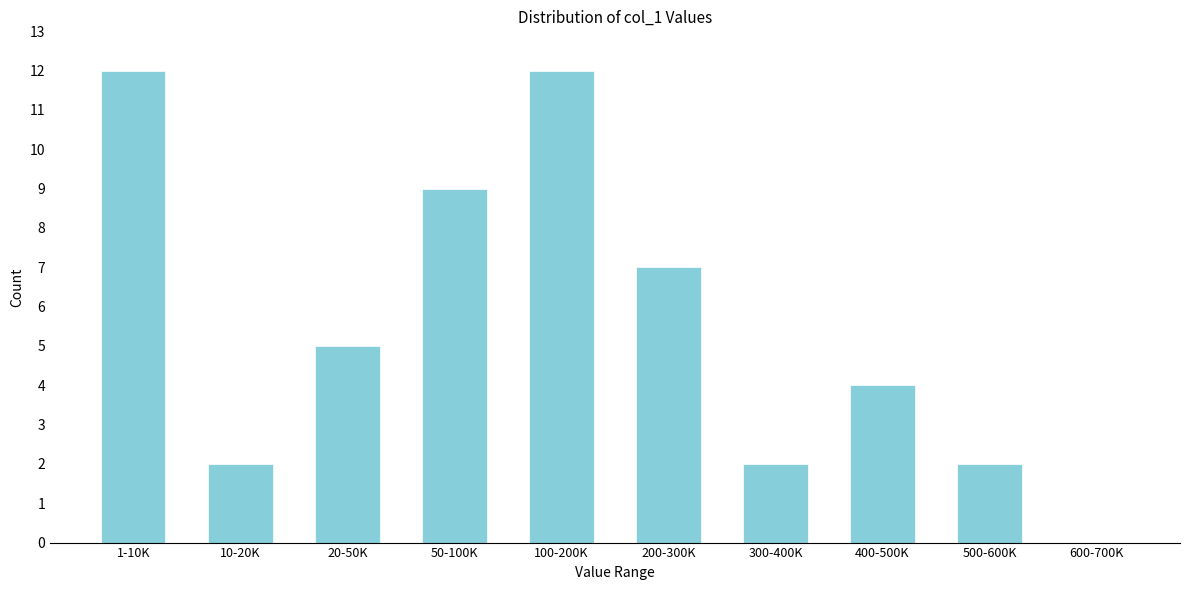

Reading left to right, transcribe all the data shown in this chart.

1-10K=12	10-20K=2	20-50K=5	50-100K=9	100-200K=12	200-300K=7	300-400K=2	400-500K=4	500-600K=2	600-700K=0